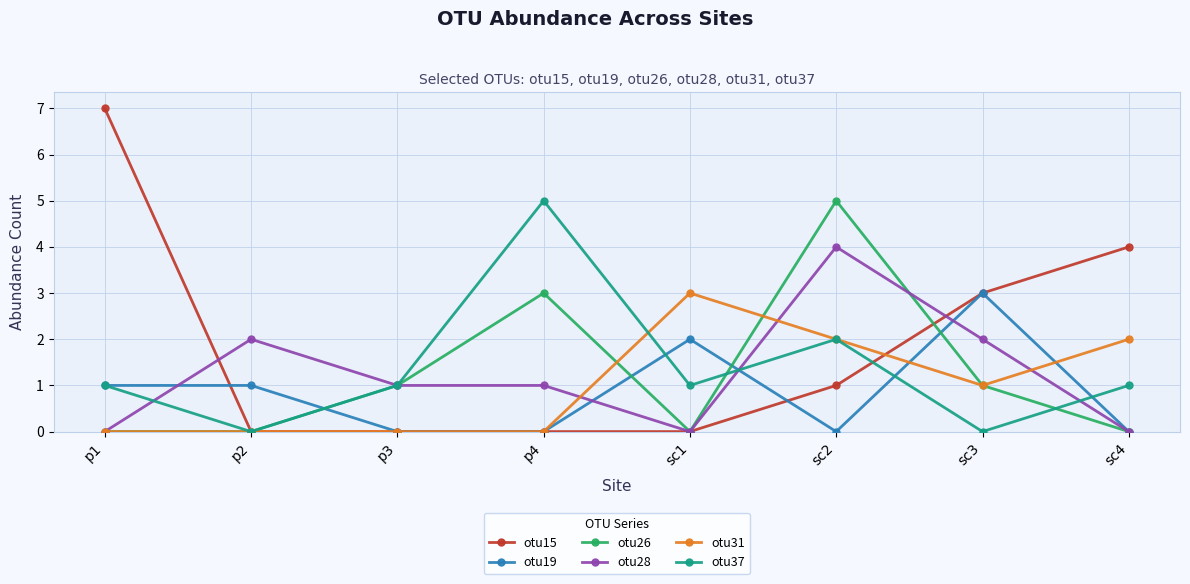

Where do otu15 and otu19 first cross each other?

p1 and p2